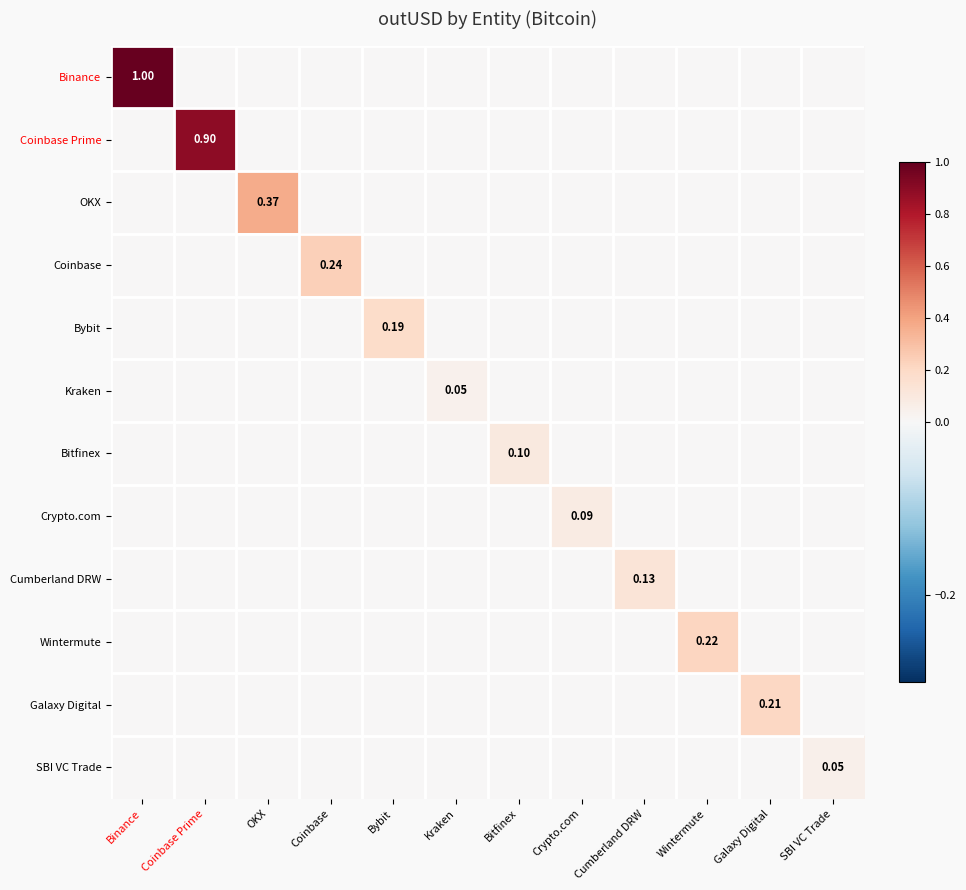

How many values in the Galaxy Digital series exceed 0?

1